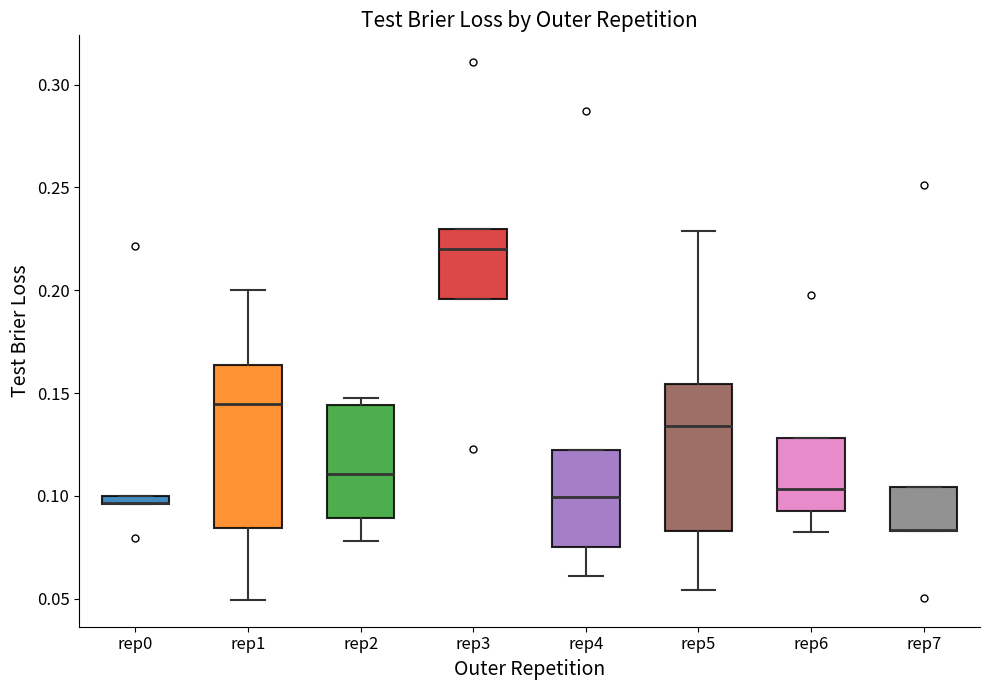

Comparing the boxes themselves (not the whiskers), which one is the tallest?

rep1